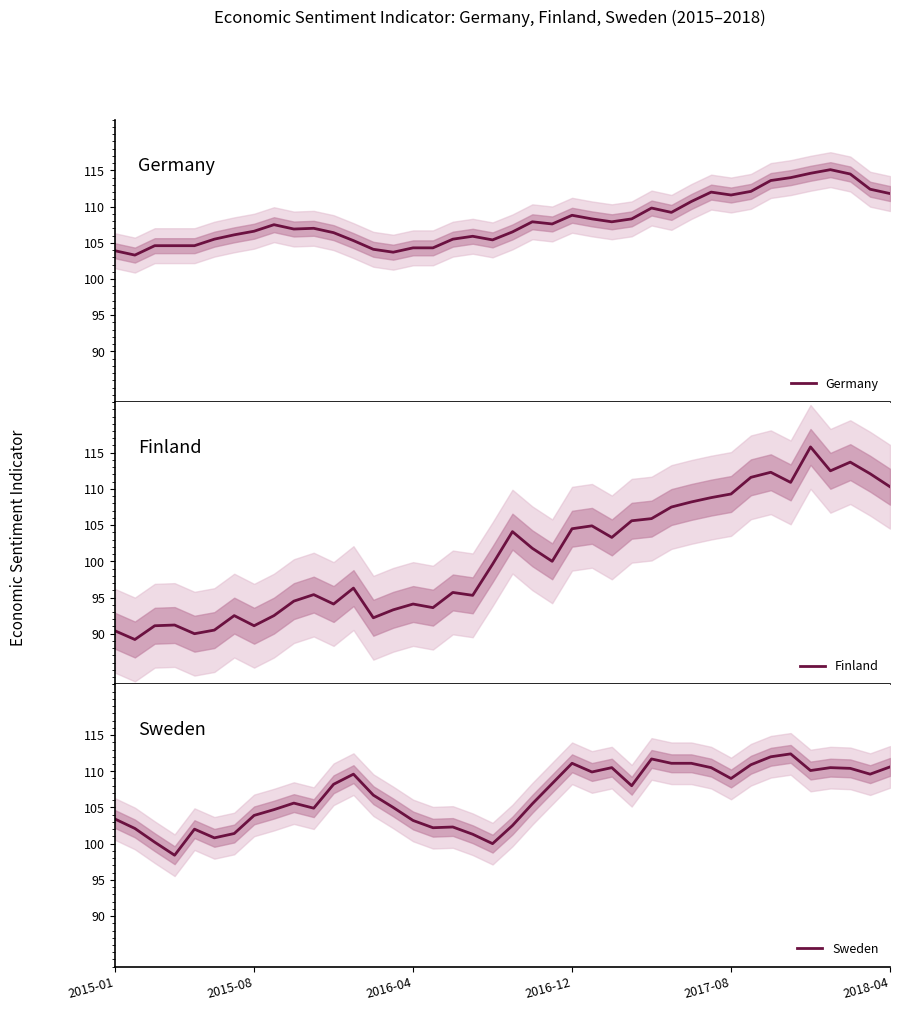

How many interior local peaks does the Sweden series have?

9